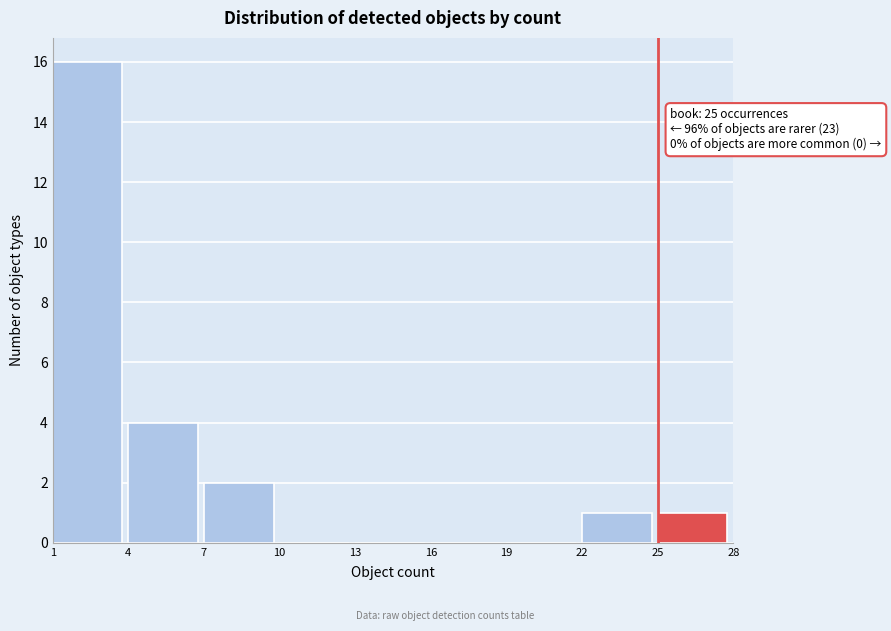

Which range on the x-axis has the tallest bar?

1 to 4